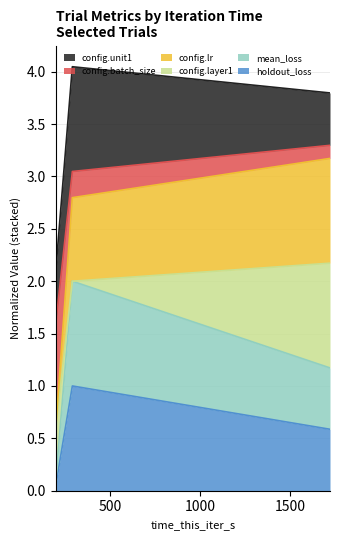

At which category is the sum across all series the highest?

Trial 2